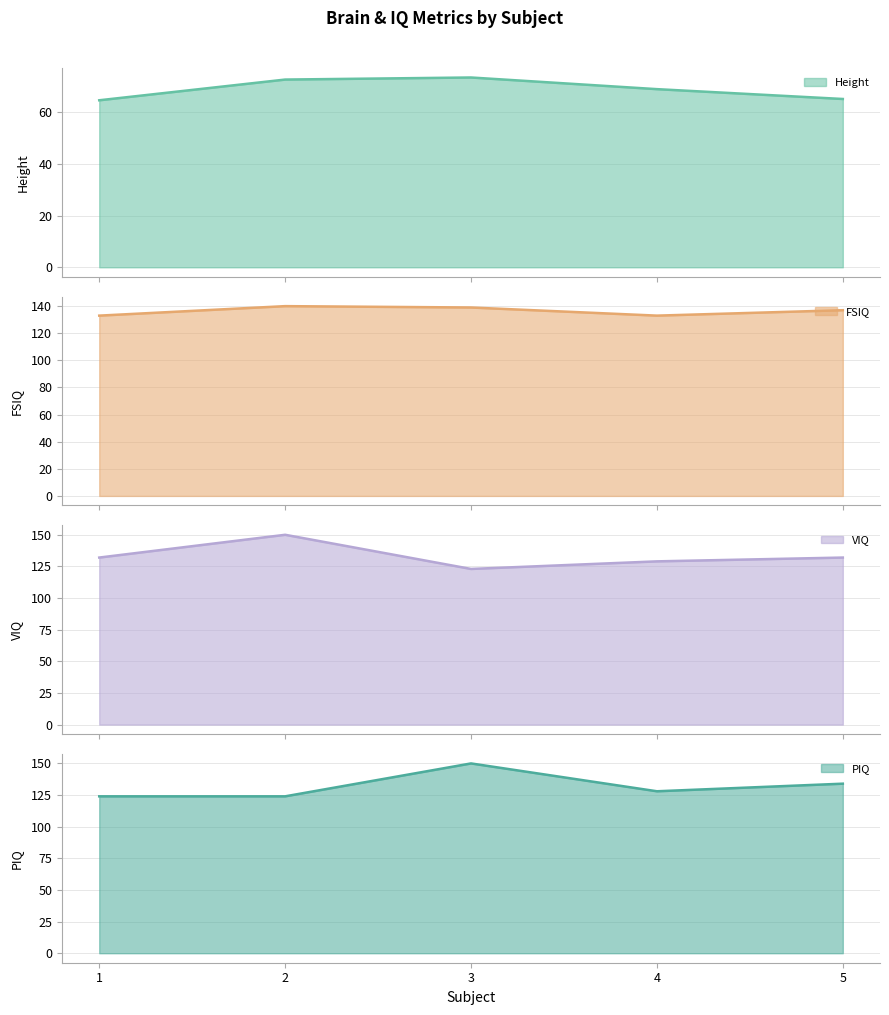

Which category has the highest value in the FSIQ series?

2